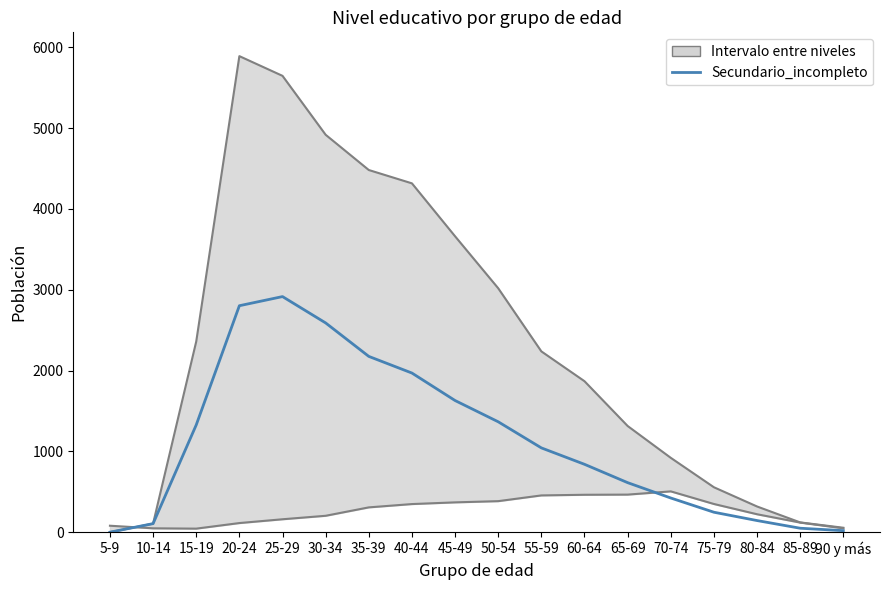

Is it true that the value at 5-9 is -1202?

False